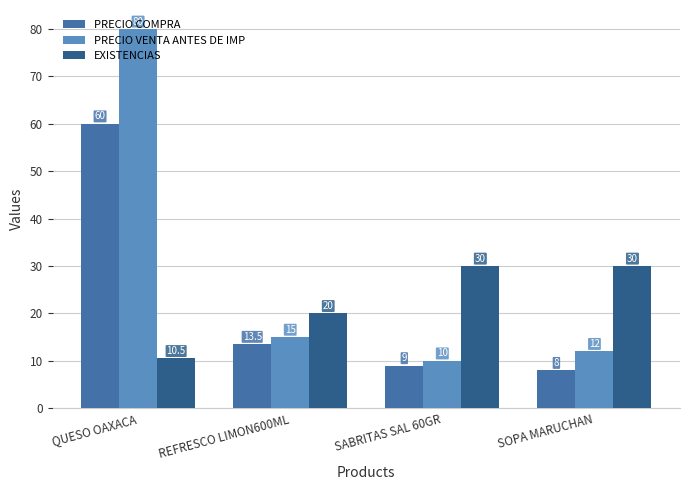

At which category is the sum across all series the highest?

QUESO OAXACA